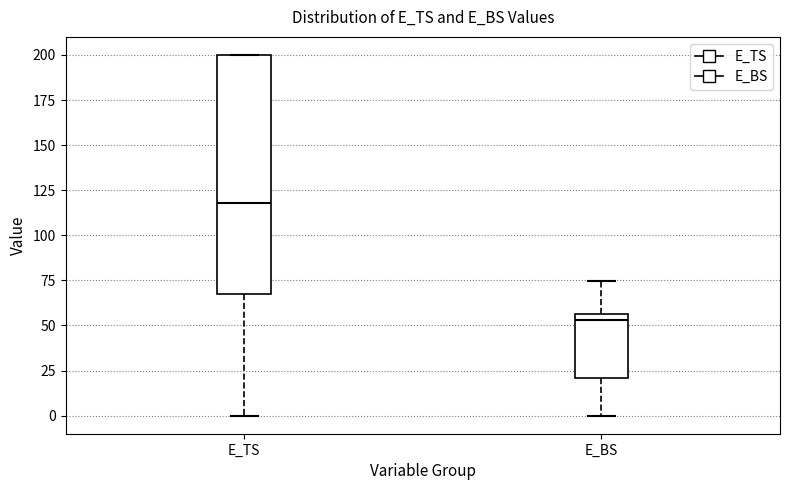

Reading left to right, read every box against the y-axis: the position of its median line, the range the box covers, and the ends of its whiskers. The values are not printed on the chart, so give them approximately, as read against the axis.

E_TS: median 120, box 70 to 200, whiskers 0 to 200
E_BS: median 55 (just below the box's upper edge), box 20 to 55, whiskers 0 to 75